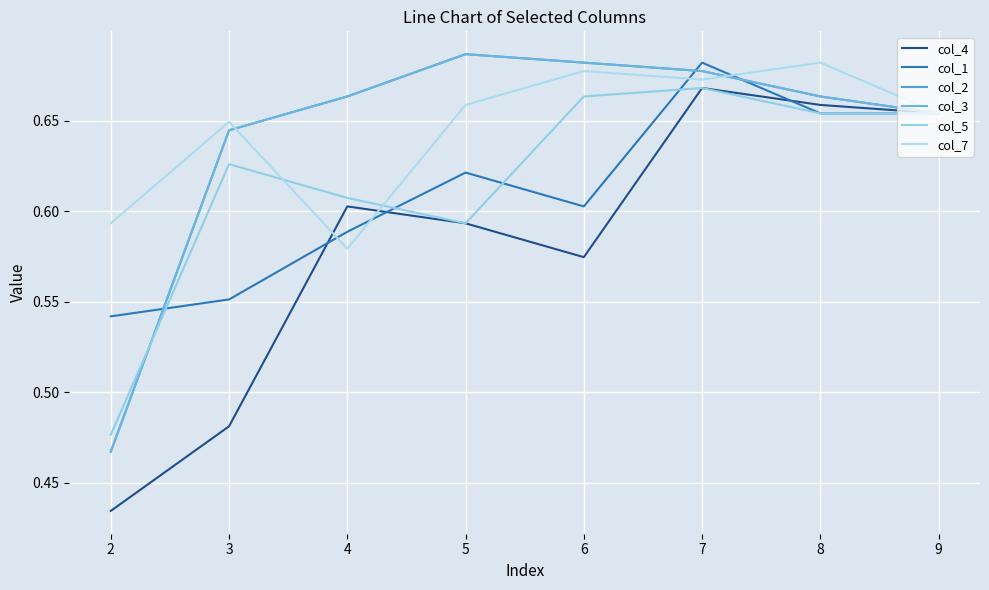

What is the difference between the col_2 values at 2 and 6?

0.2